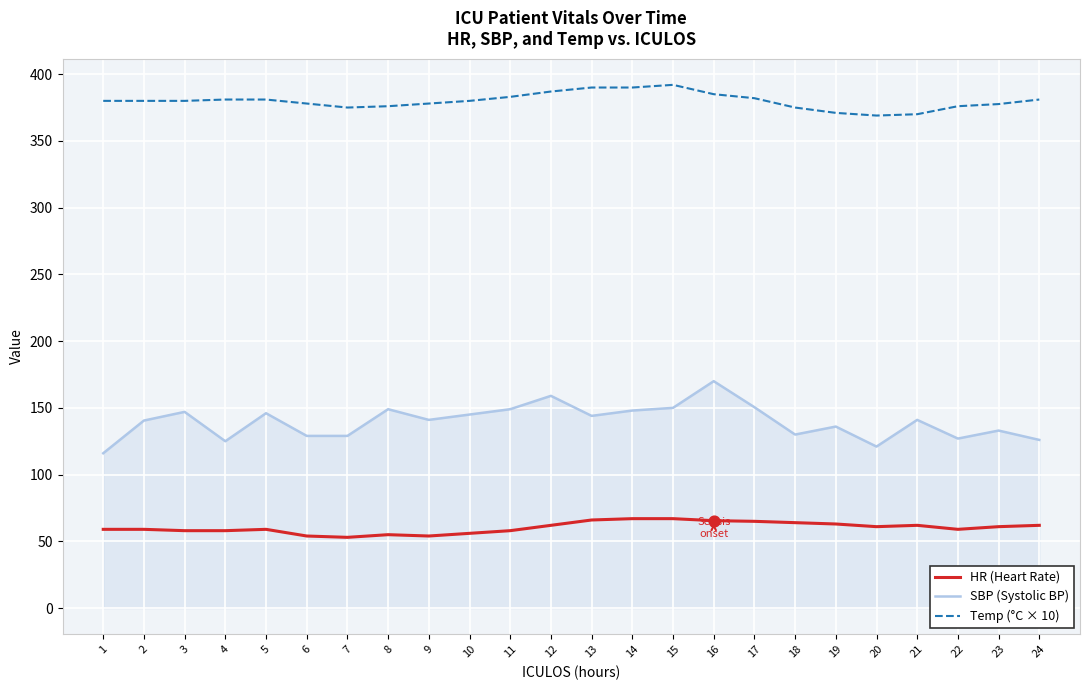

What is the total value across all series at 11?

590.0